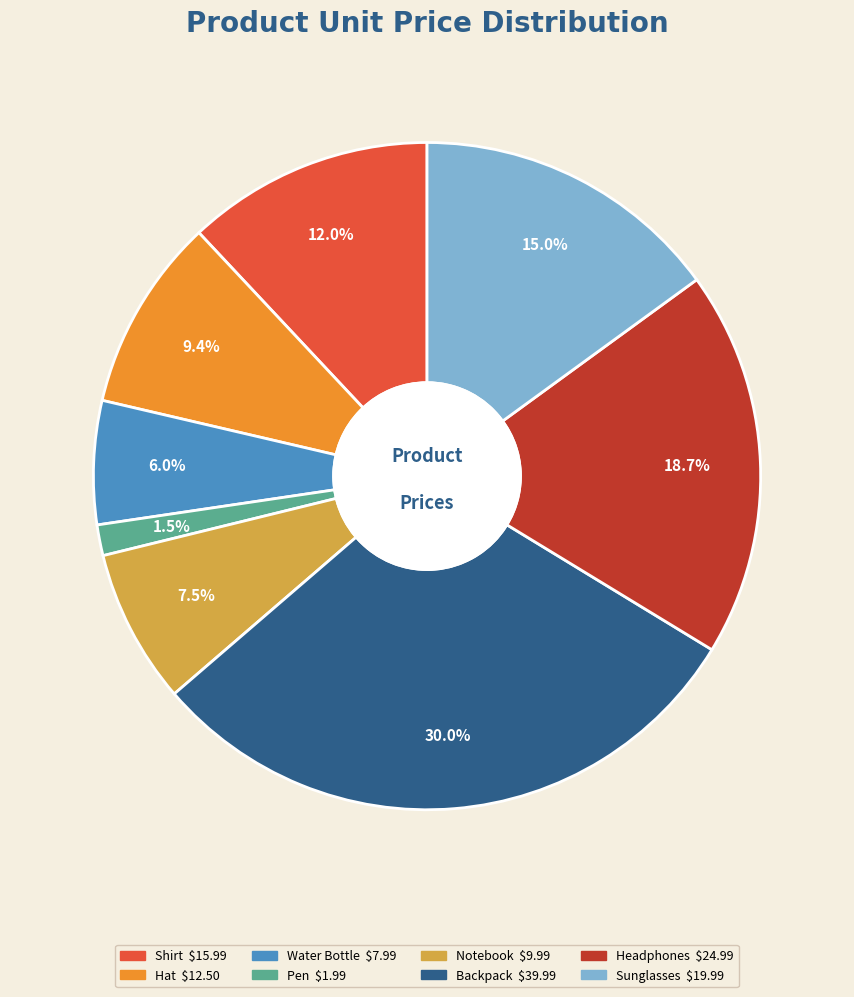

Rank the categories by value from lowest to highest.

Pen, Water Bottle, Notebook, Hat, Shirt, Sunglasses, Headphones, Backpack